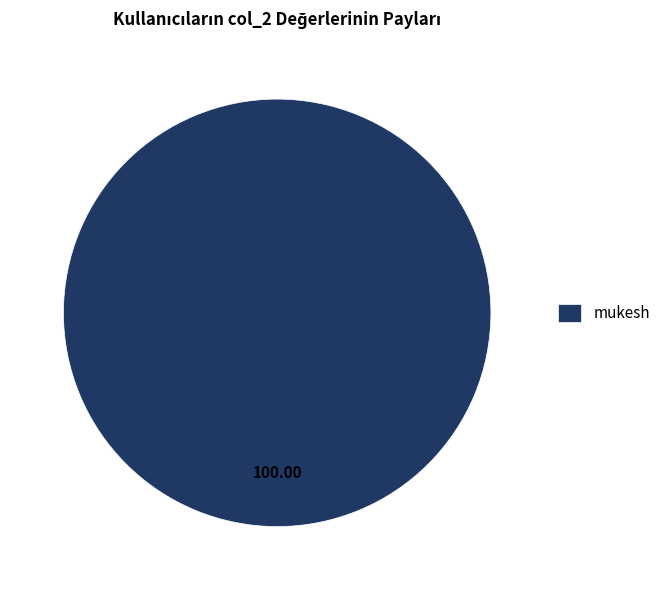

Which category accounts for the majority?

mukesh